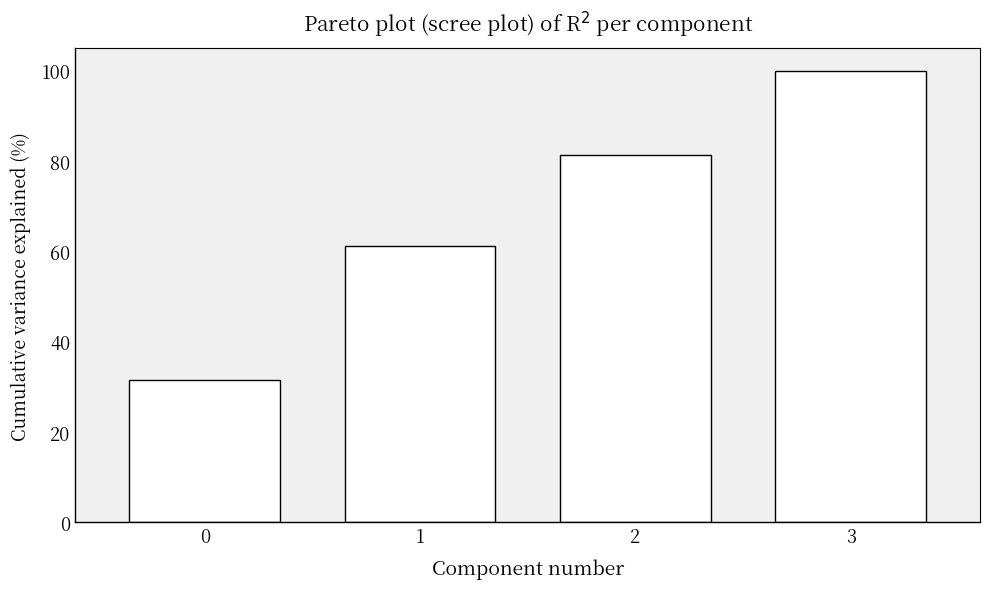

How many distinct data groups are displayed?

1